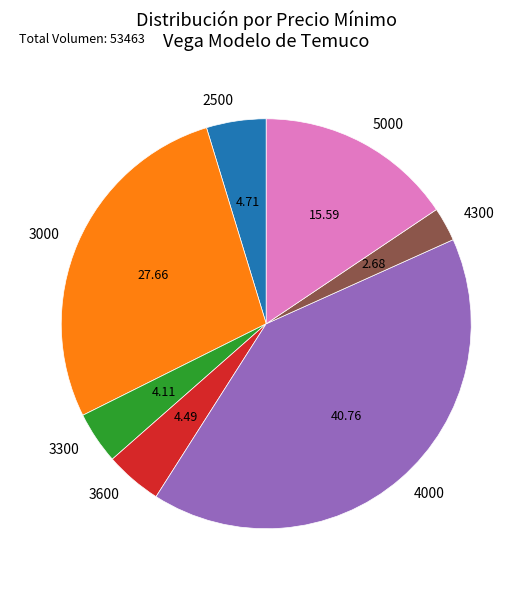

What is the ratio of the value at 4300 to the value at 3600?

0.6